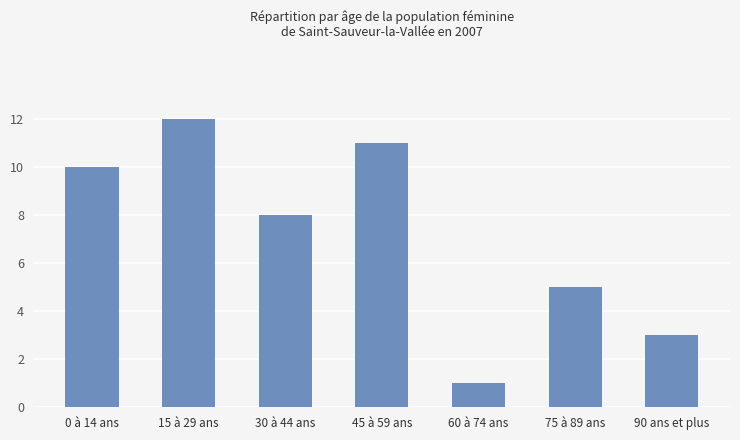

What is the ratio of the value at 75 à 89 ans to the value at 30 à 44 ans?

0.6